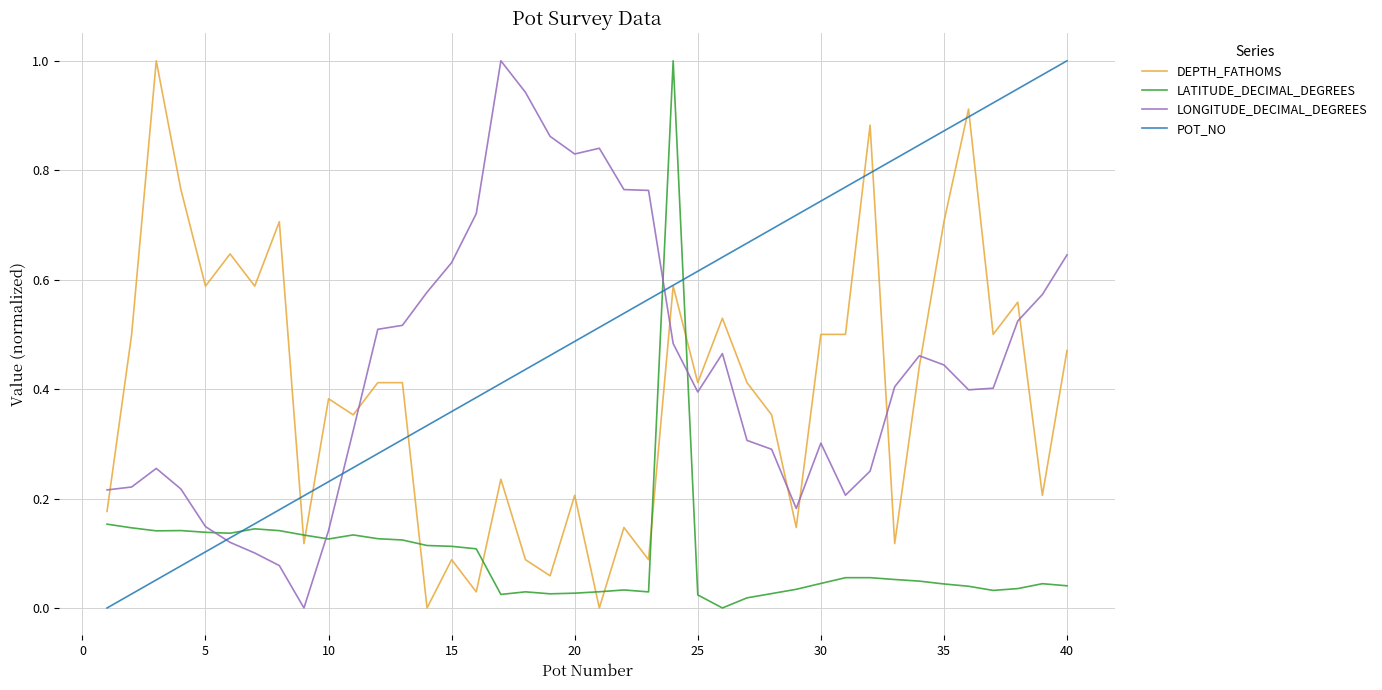

True or false: DEPTH_FATHOMS and LATITUDE_DECIMAL_DEGREES intersect in this chart.

True